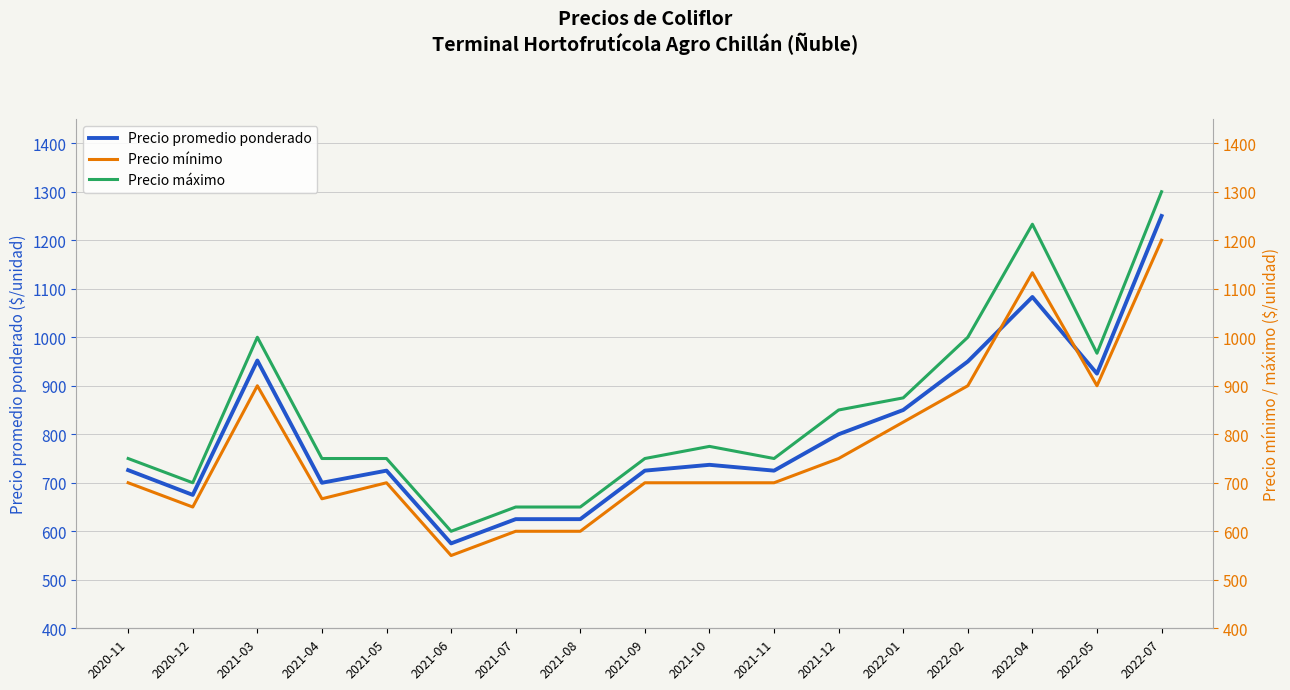

What is the spread (max minus min) of values at 2021-03?

100